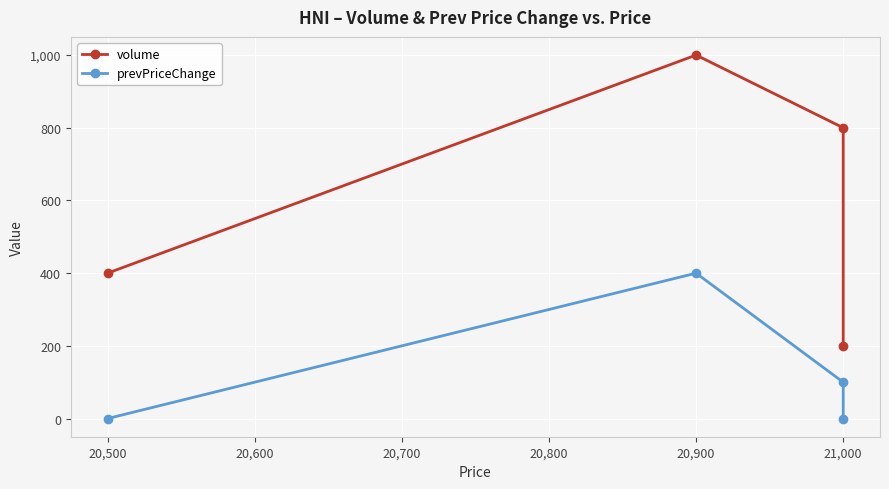

Rank the series by their average value, from lowest to highest.

prevPriceChange, volume